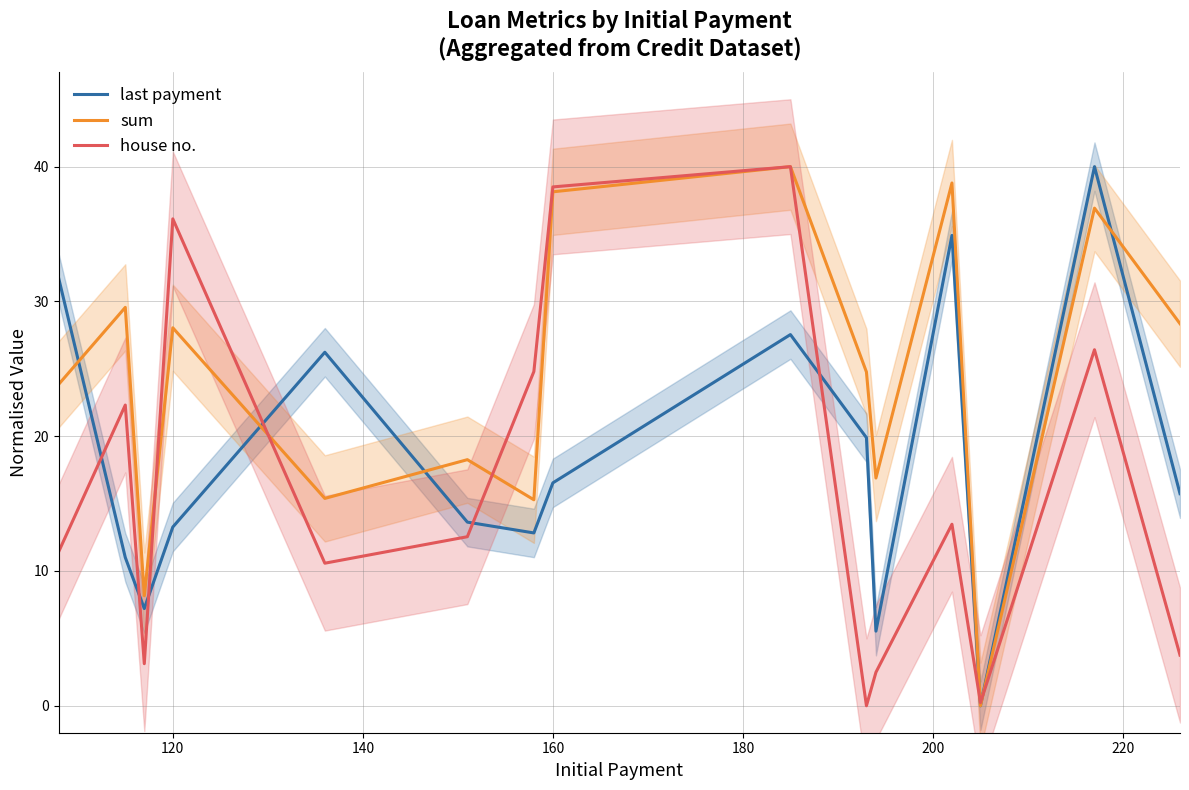

How many interior local valleys does the last payment series have?

4